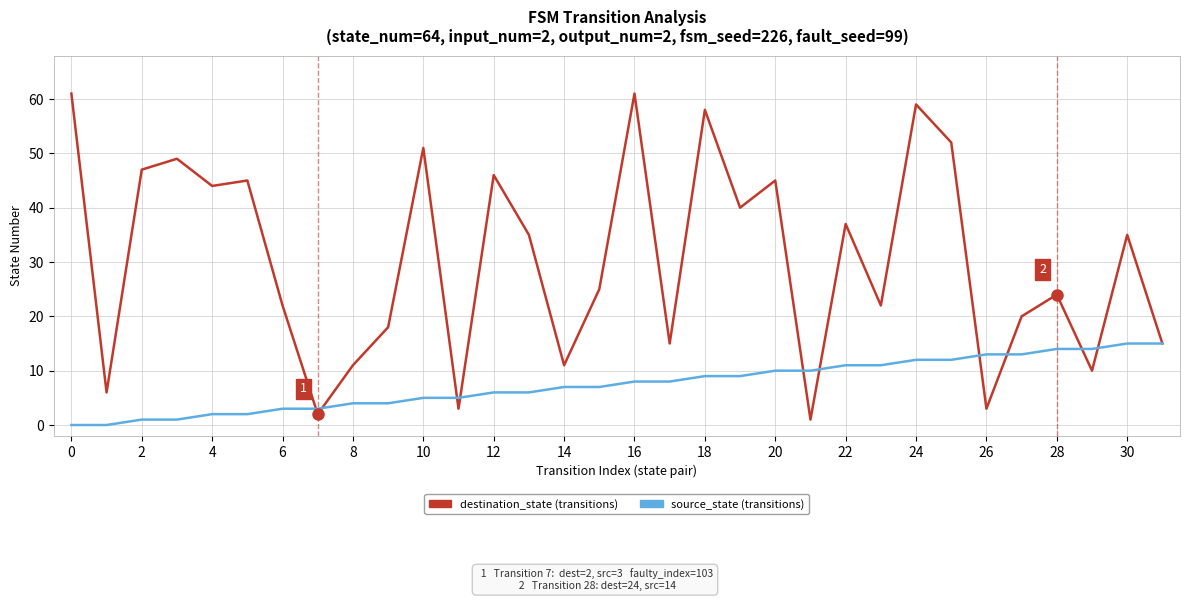

What is the maximum value shown in the chart?

61